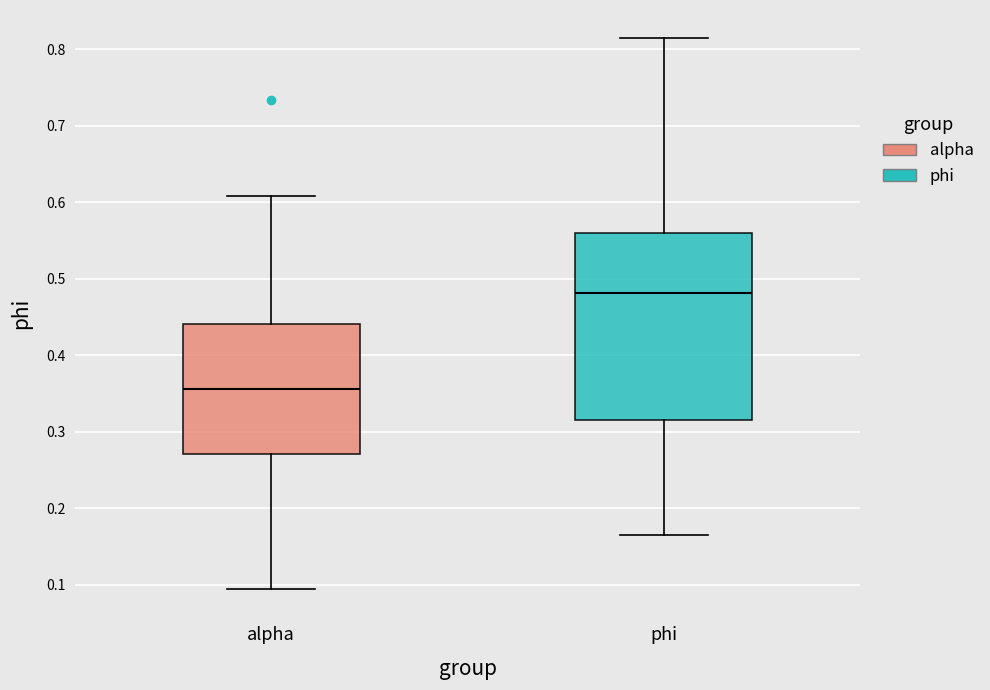

Where does the upper whisker of the box for alpha end on the y-axis? The values are not printed on the chart, so give them approximately, as read against the axis.

0.61